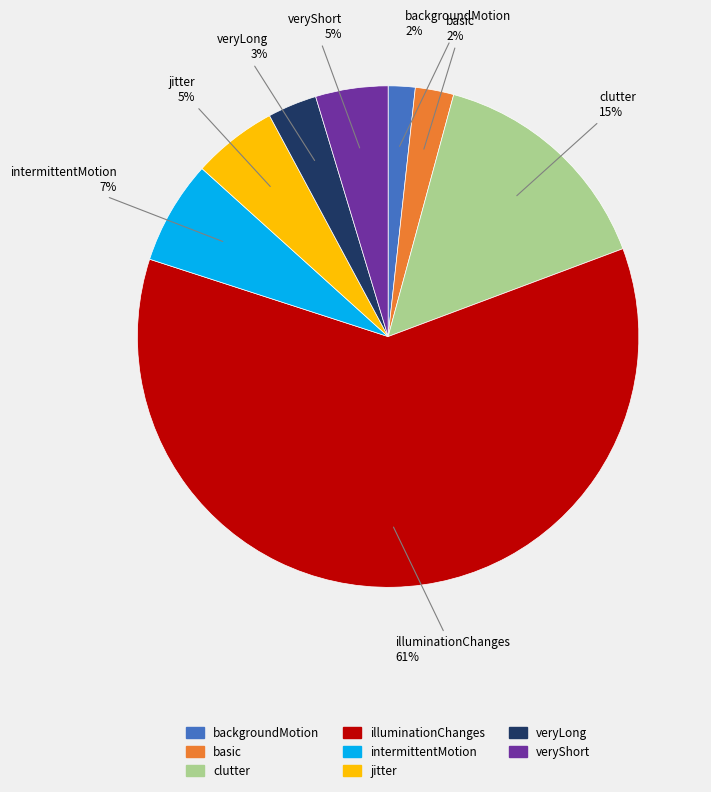

Combined, do illuminationChanges and intermittentMotion account for over 50%?

Yes